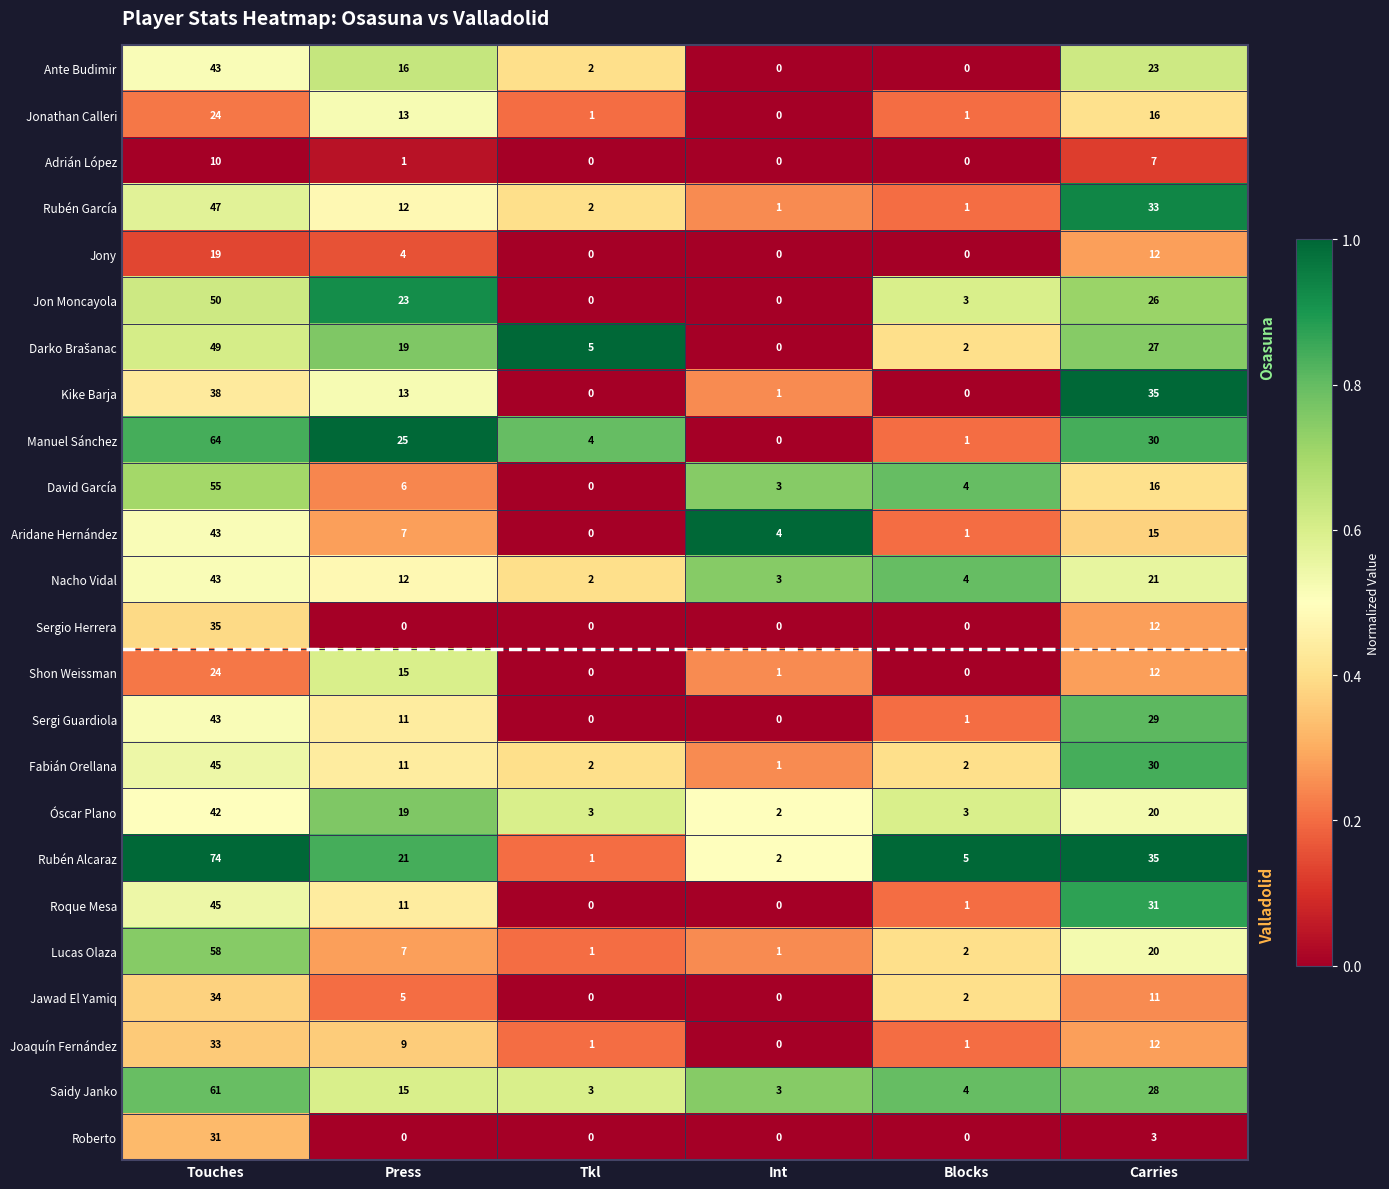

Is it true that David García equals 9 at Press?

False